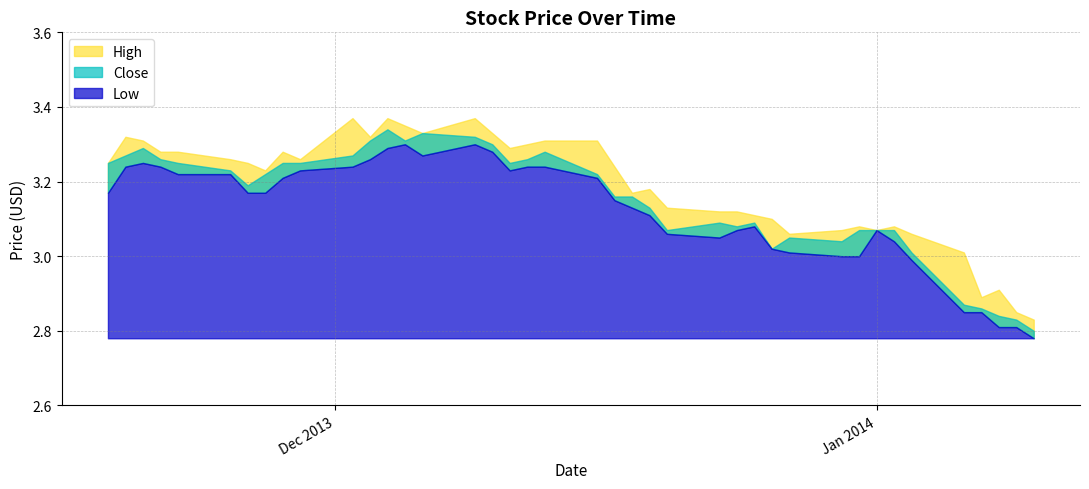

How many data points does each series have?

40